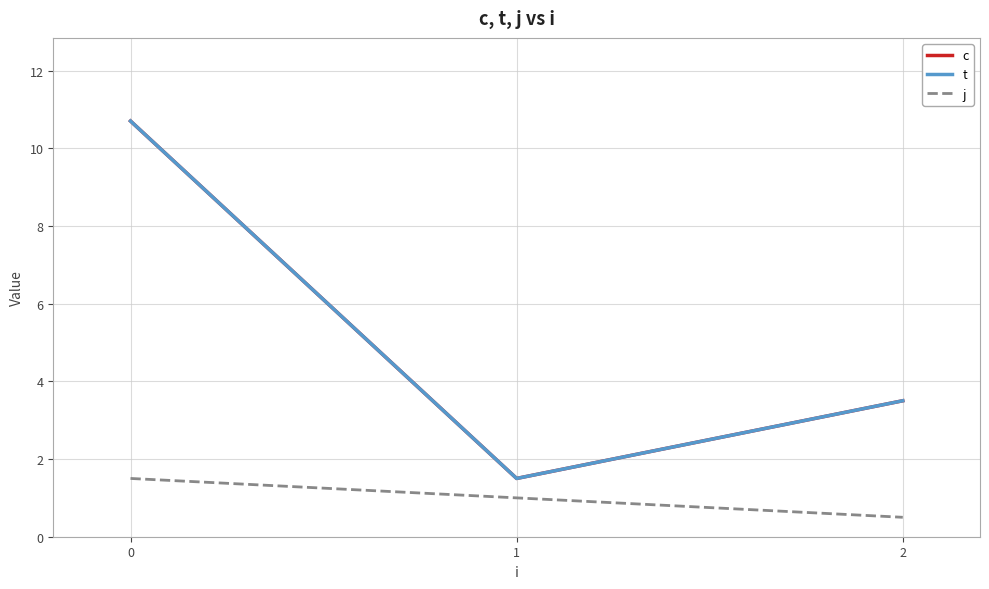

The value of c at 1 is 1.5. True or false?

True